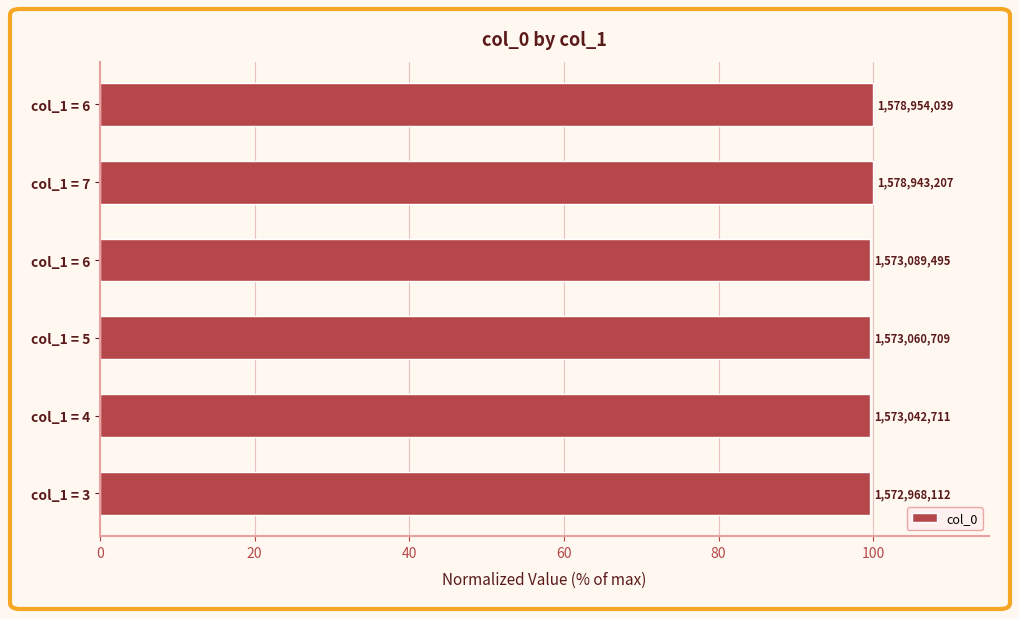

What is the greatest value displayed?

100.0